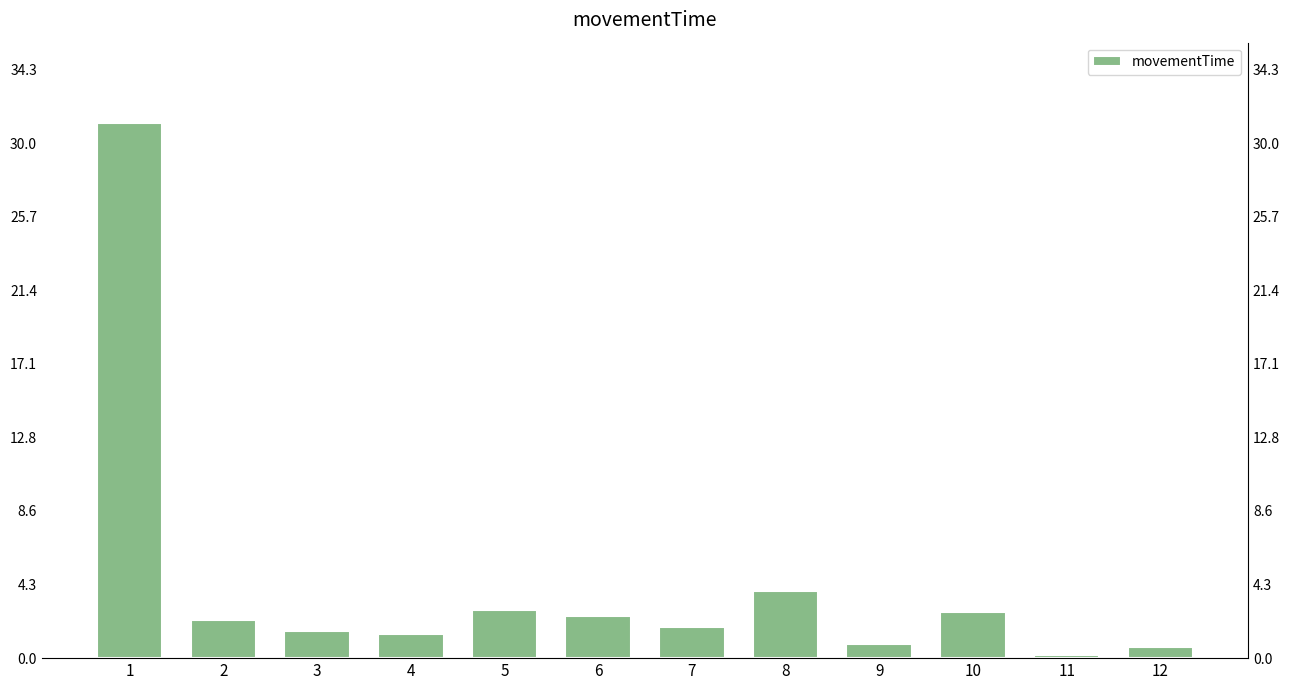

How many bars are there in total?

12